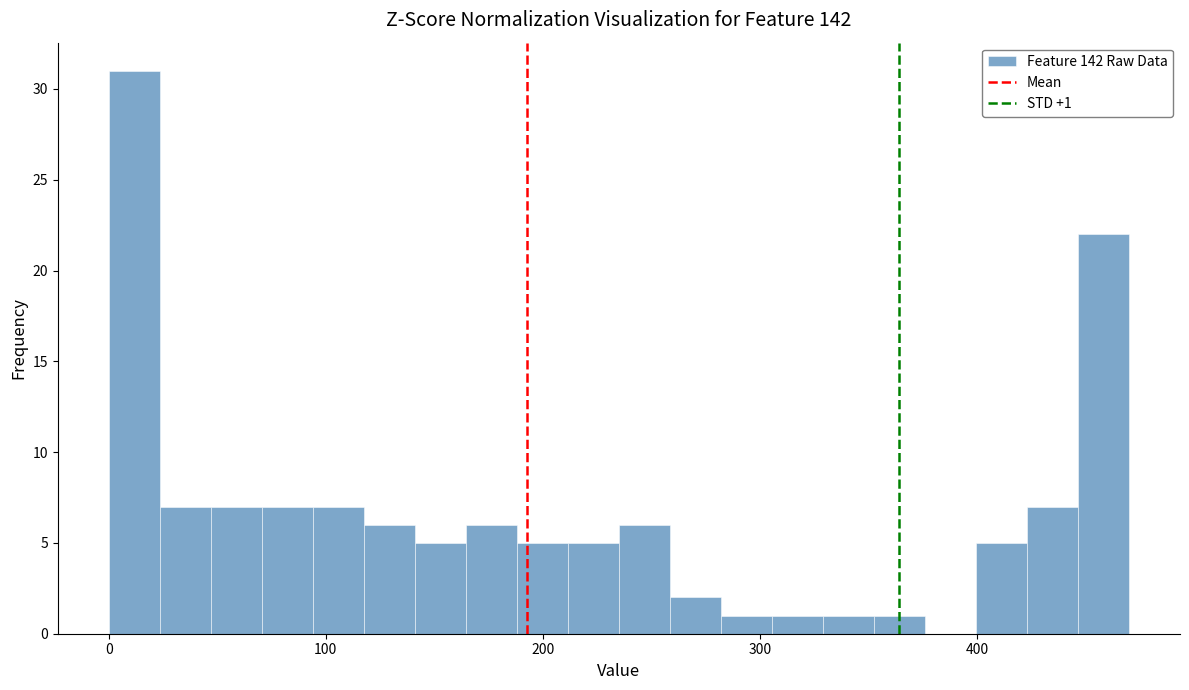

Around what value on the x-axis is the tallest bar? Give the approximate position of its centre, as read against the axis.

10